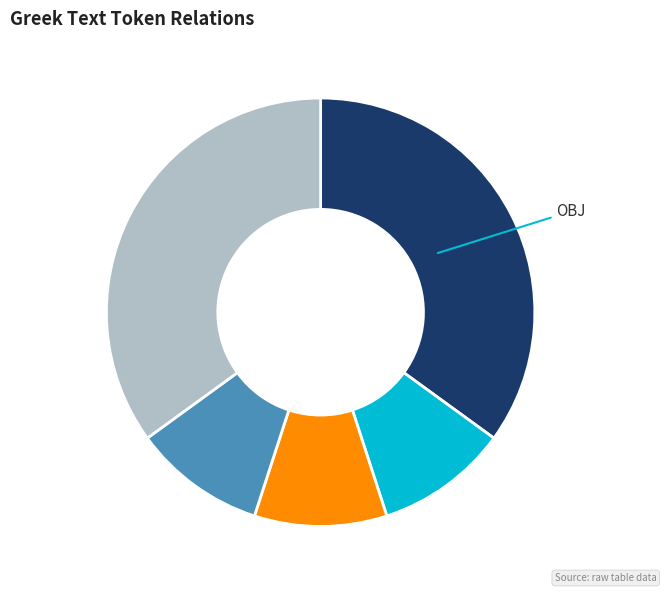

How many segments does this pie chart have?

5